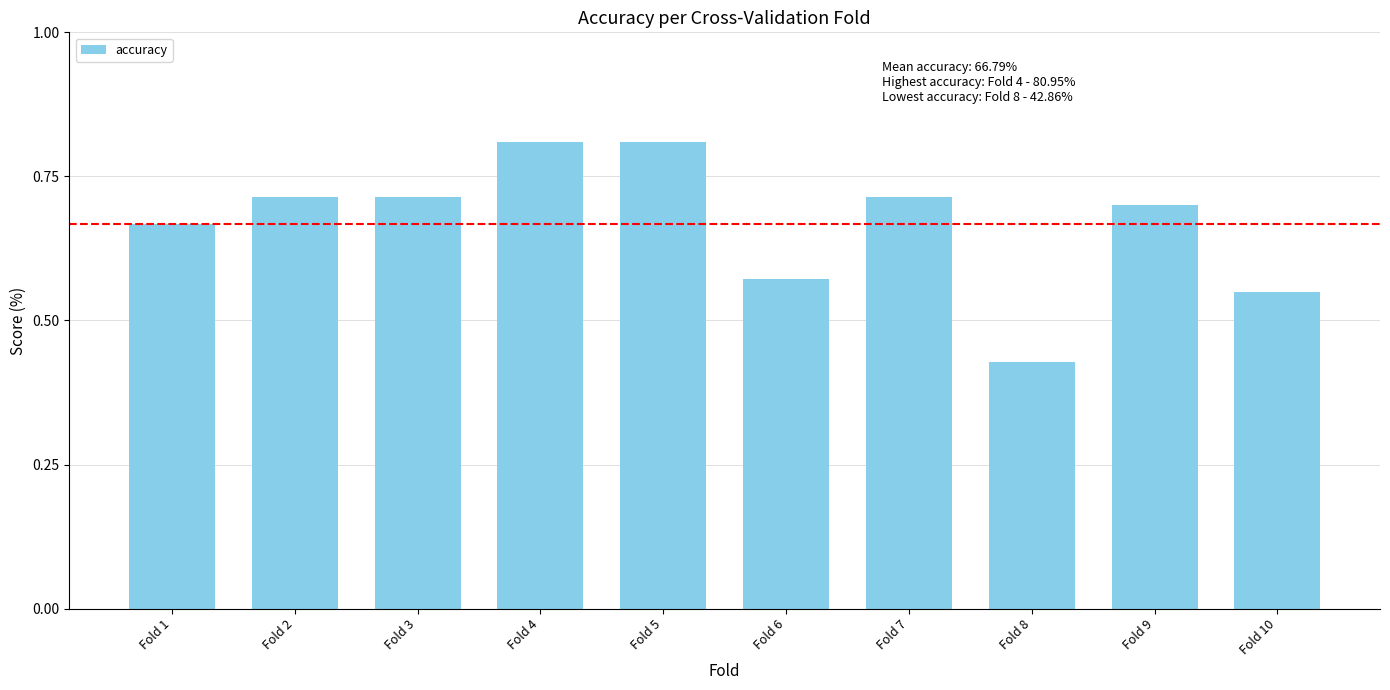

What is the difference between the values at Fold 6 and Fold 9?

0.1